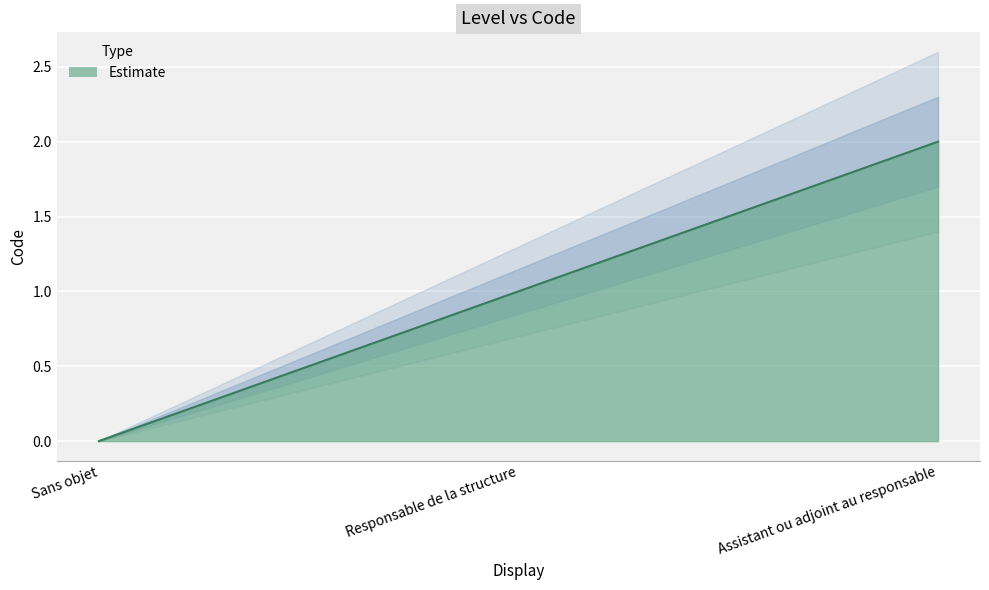

Count the number of data series in this chart.

1